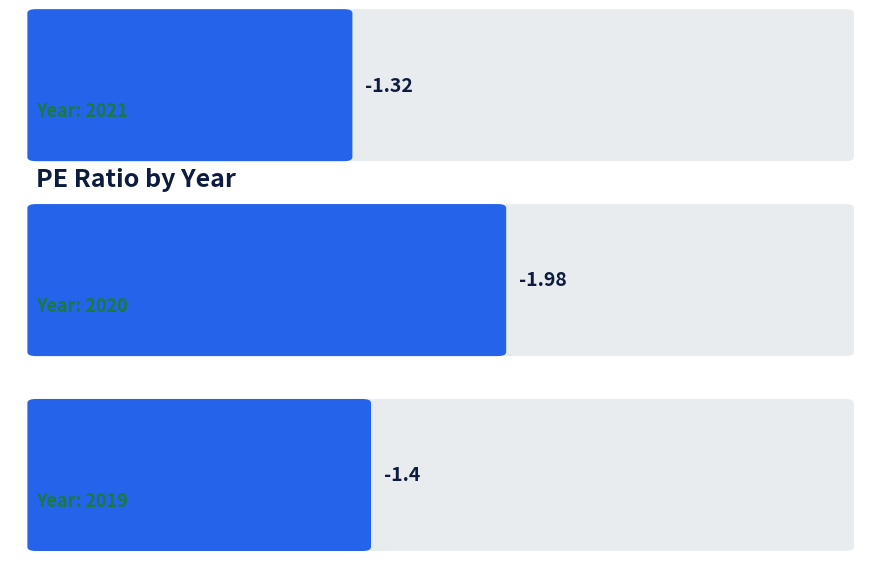

At which category does the chart reach its peak across all series?

2021